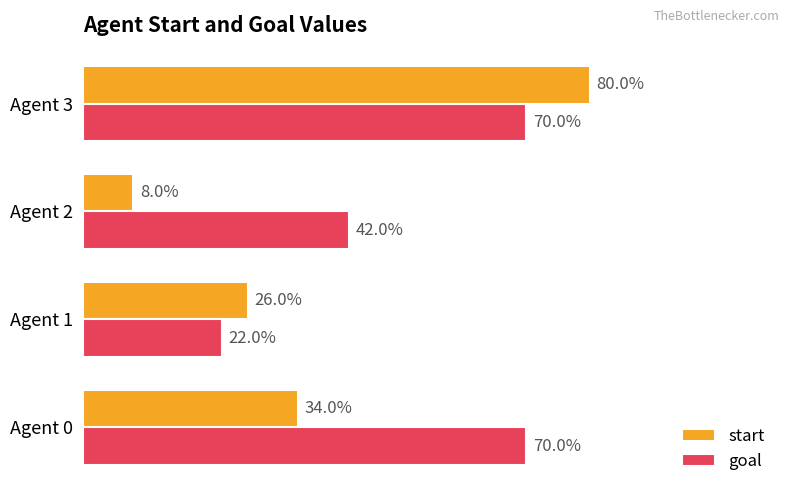

What are all the series names shown in the legend?

start, goal